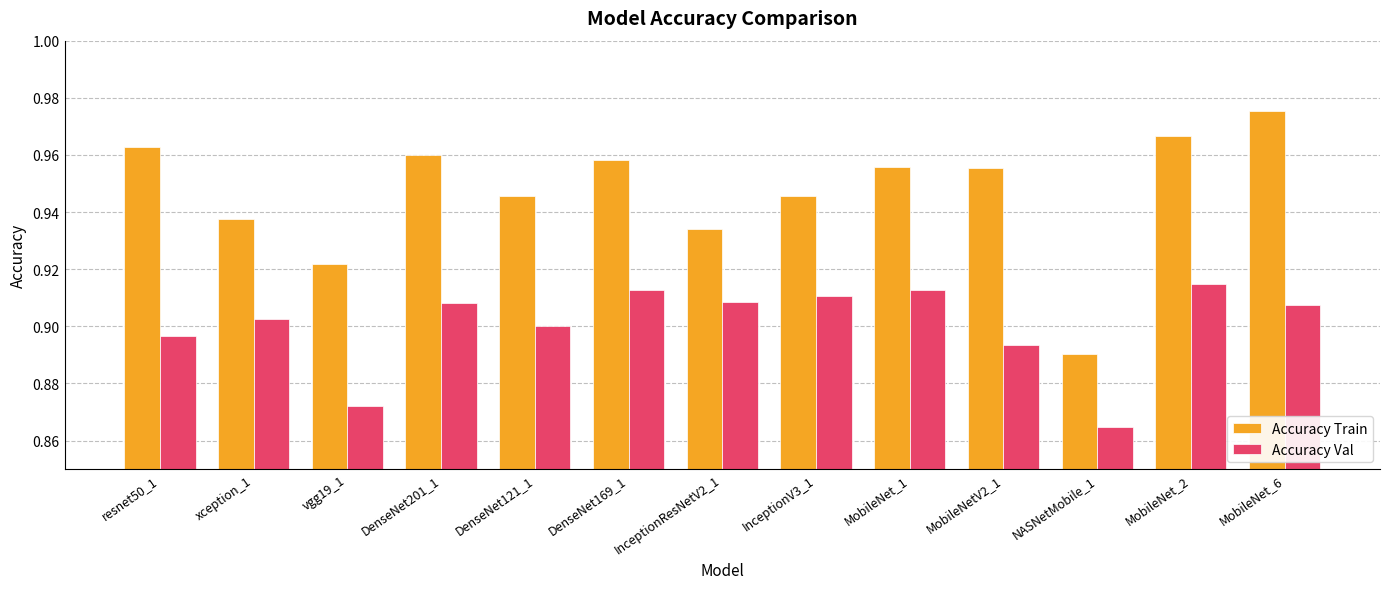

How many groups of bars are there?

13